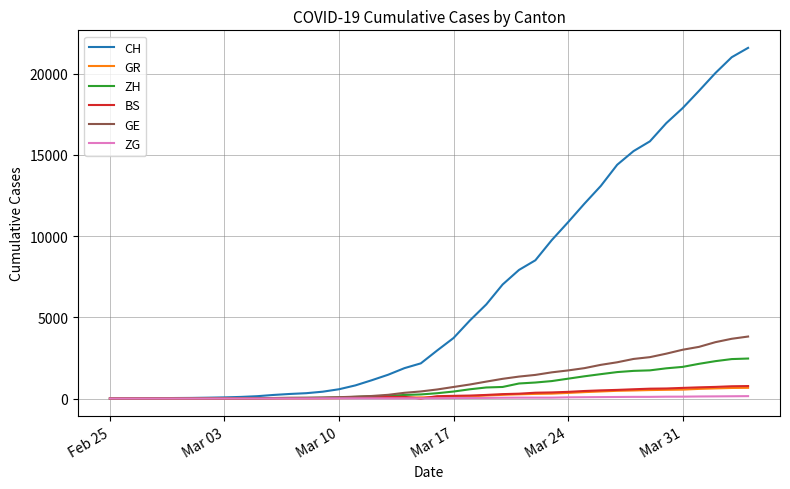

What is the greatest value displayed?

21593